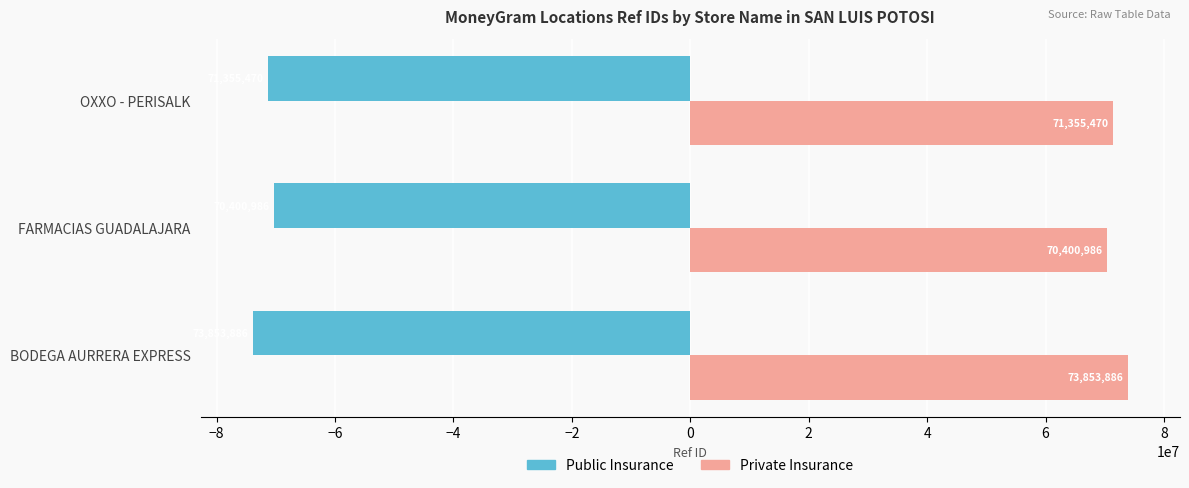

What are all the series names shown in the legend?

Public Insurance, Private Insurance